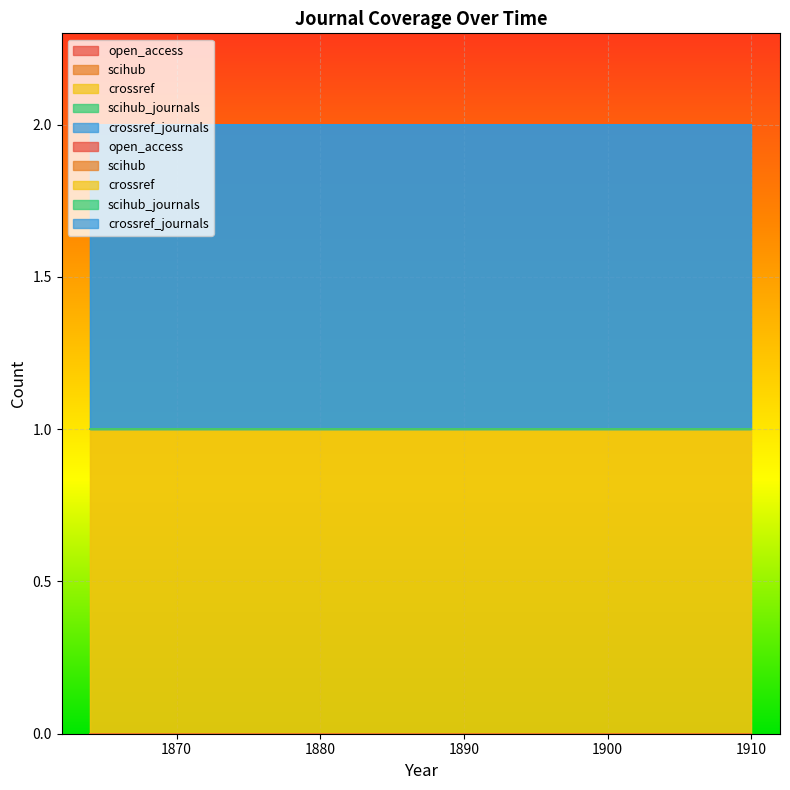

Rank the series at 1899 from highest to lowest value.

crossref, crossref_journals, open_access, scihub, scihub_journals